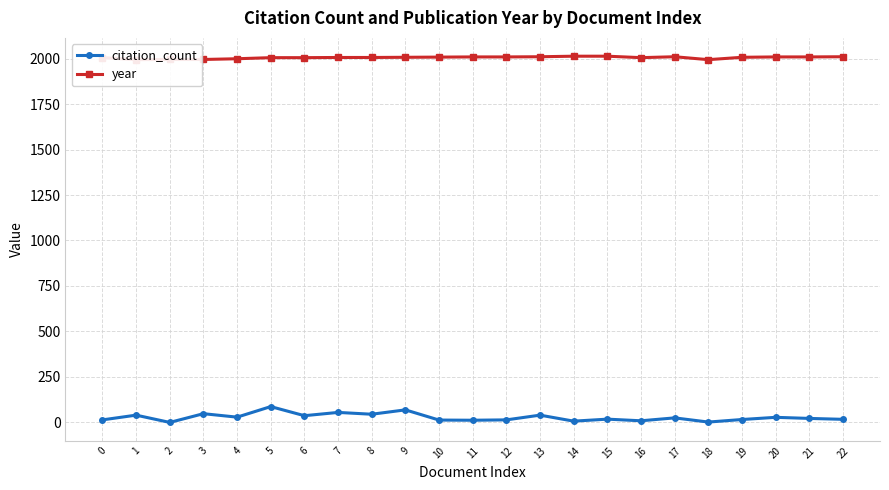

What is the maximum value shown in the chart?

2013